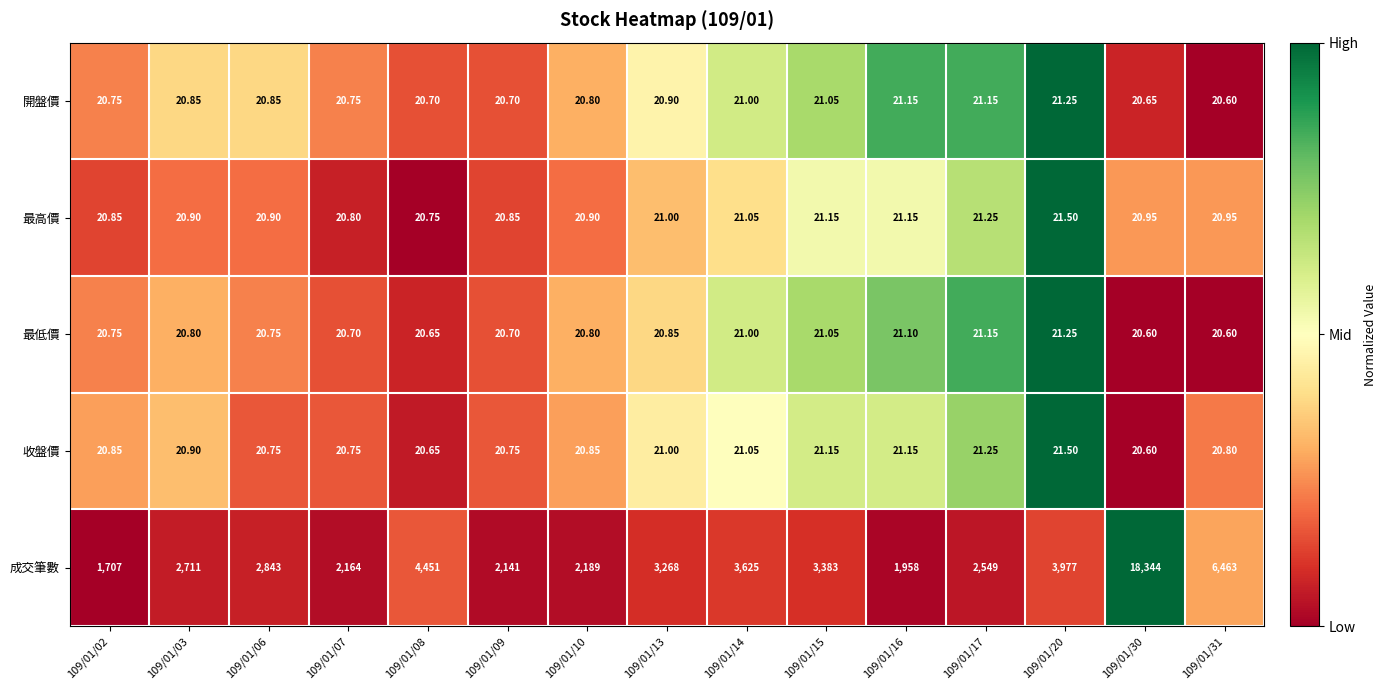

Which series has the largest total across all categories?

成交筆數